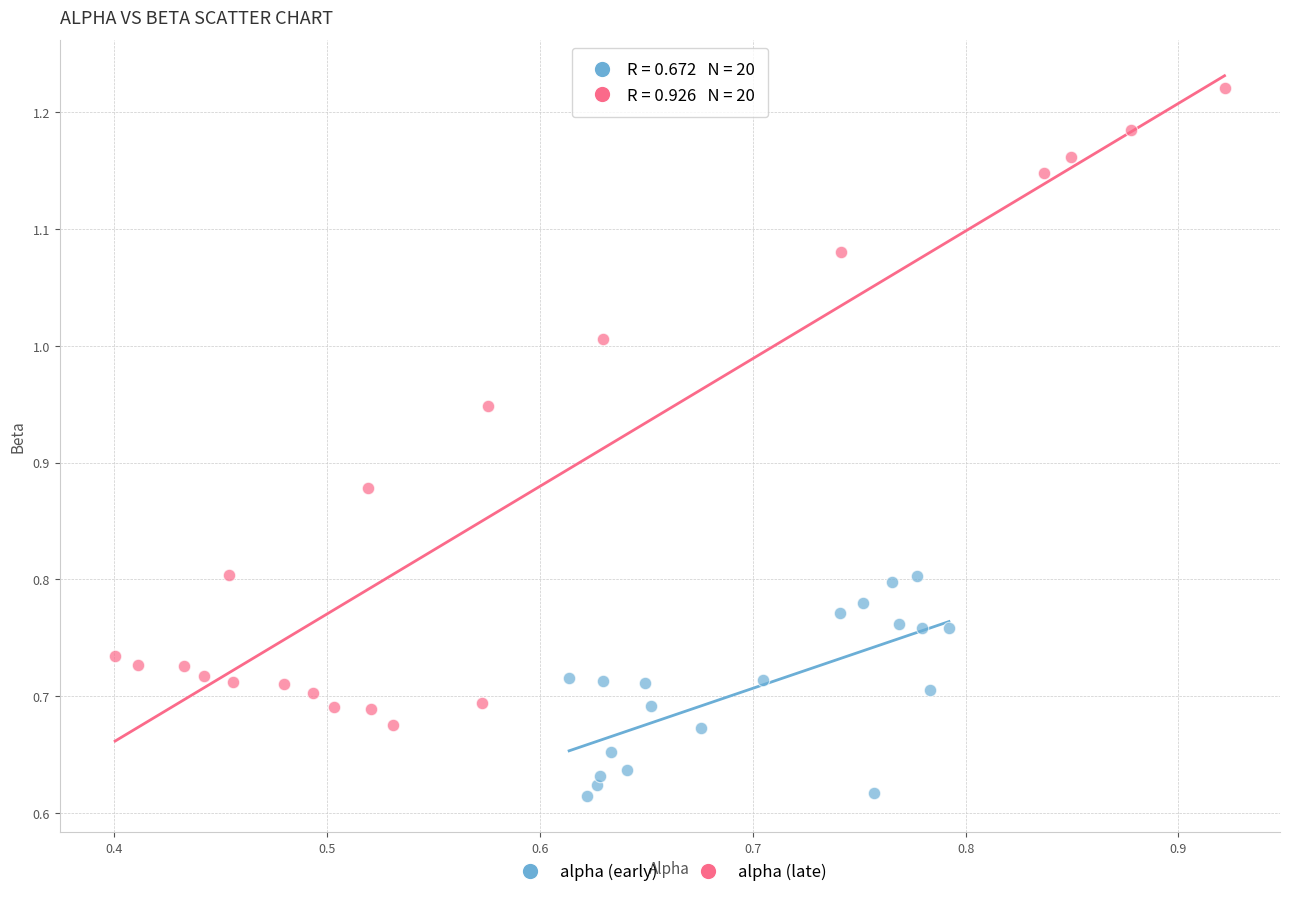

Which series reaches the minimum Y coordinate?

alpha (early)